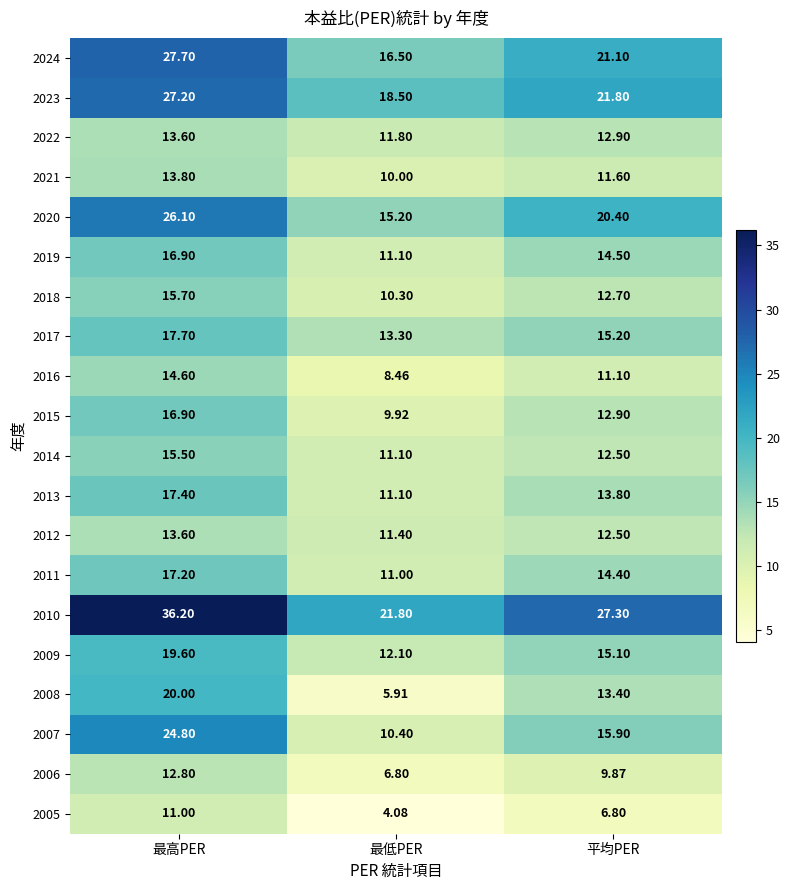

At how many categories does at least one series exceed 27?

2